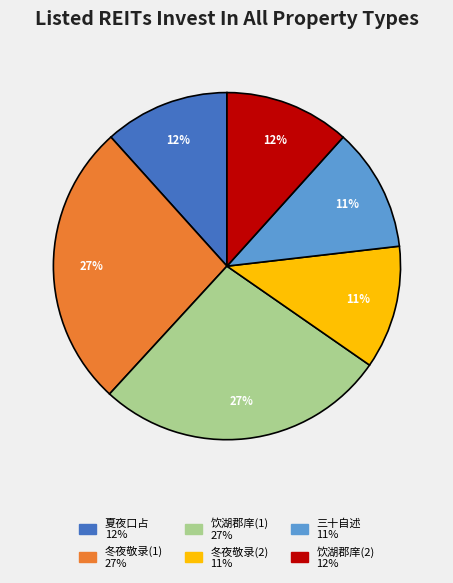

Is there a majority slice in this chart?

No